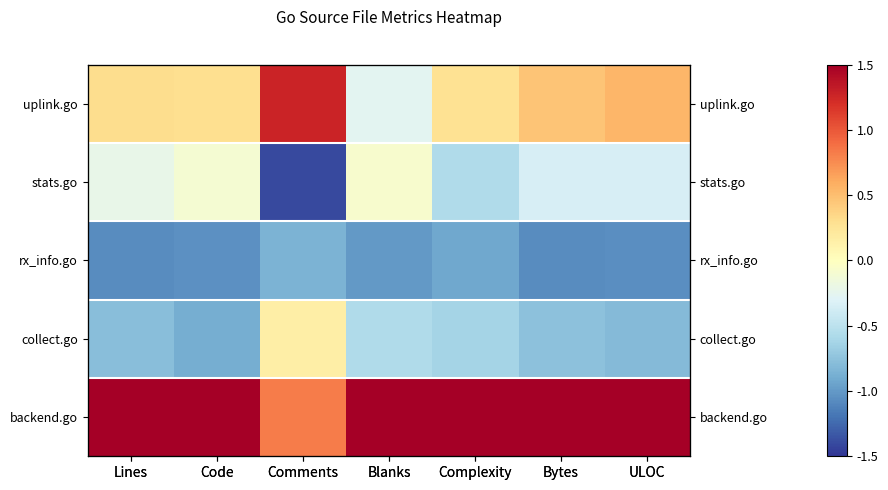

At which category does the chart reach its minimum across all series?

Comments